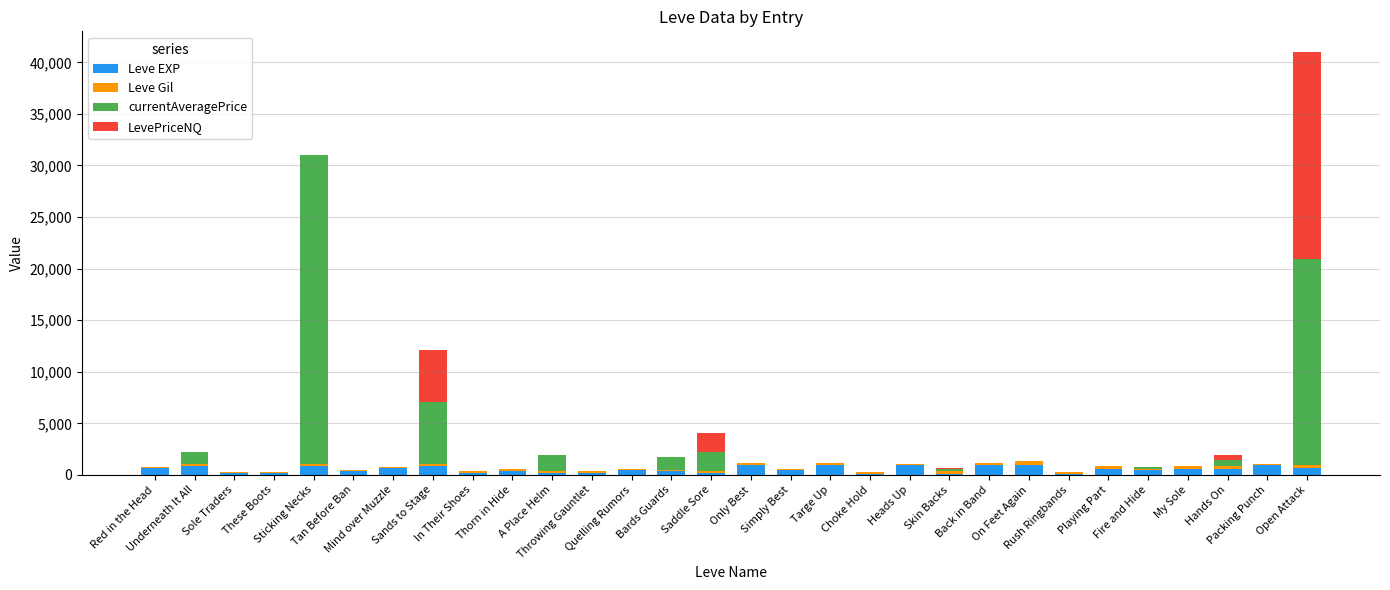

What is the maximum value for Leve EXP?

990